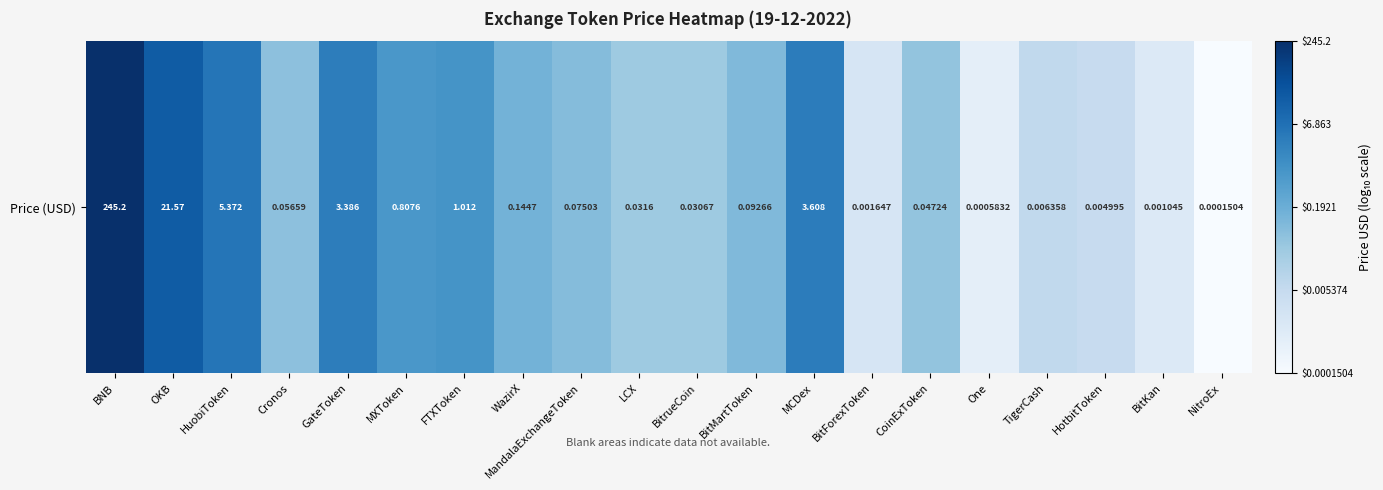

How many data points are above -1?

8